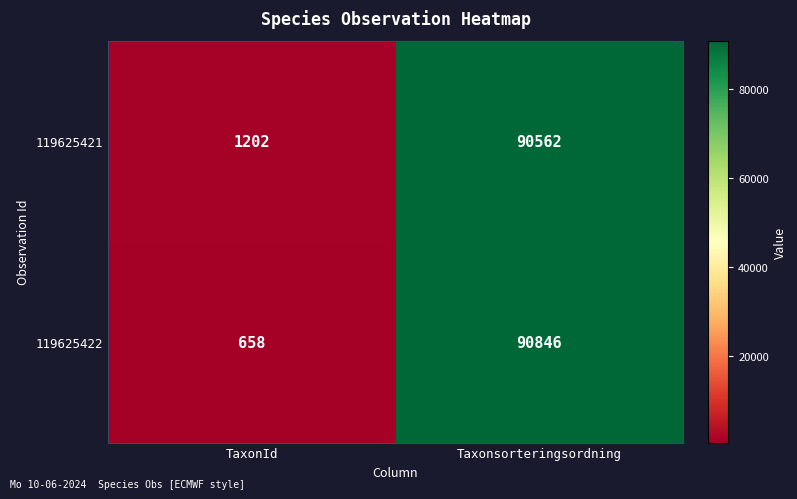

What is the highest value of the 119625422 series?

90846